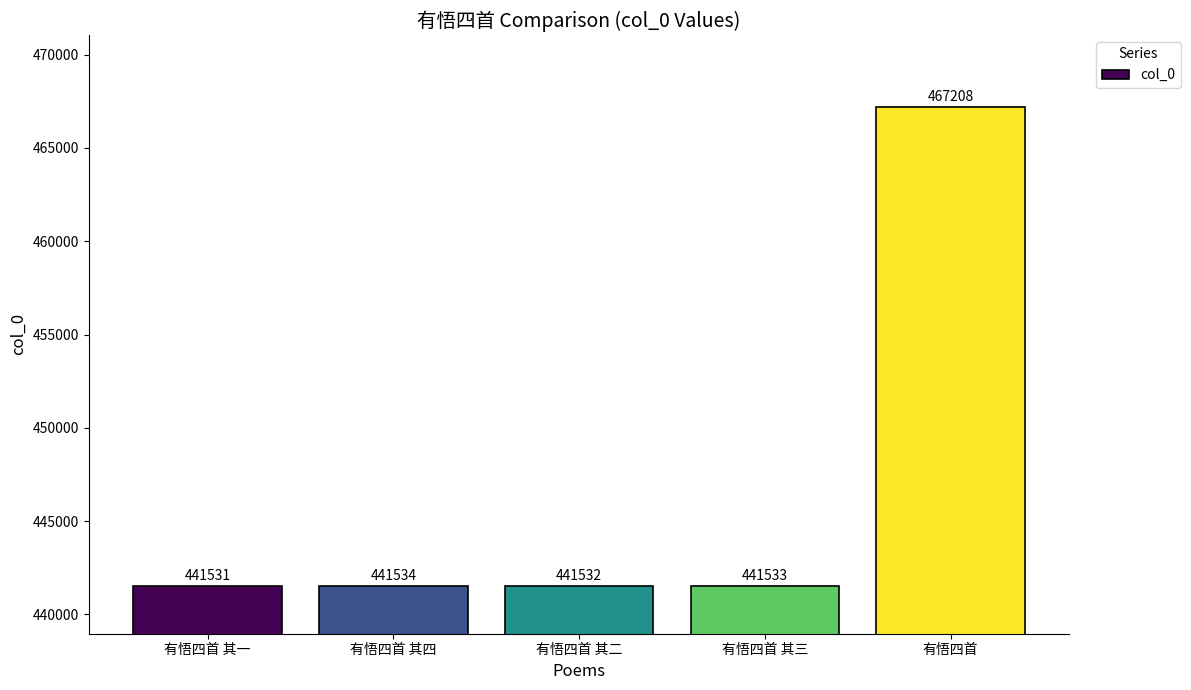

What is the maximum value shown in the chart?

467208